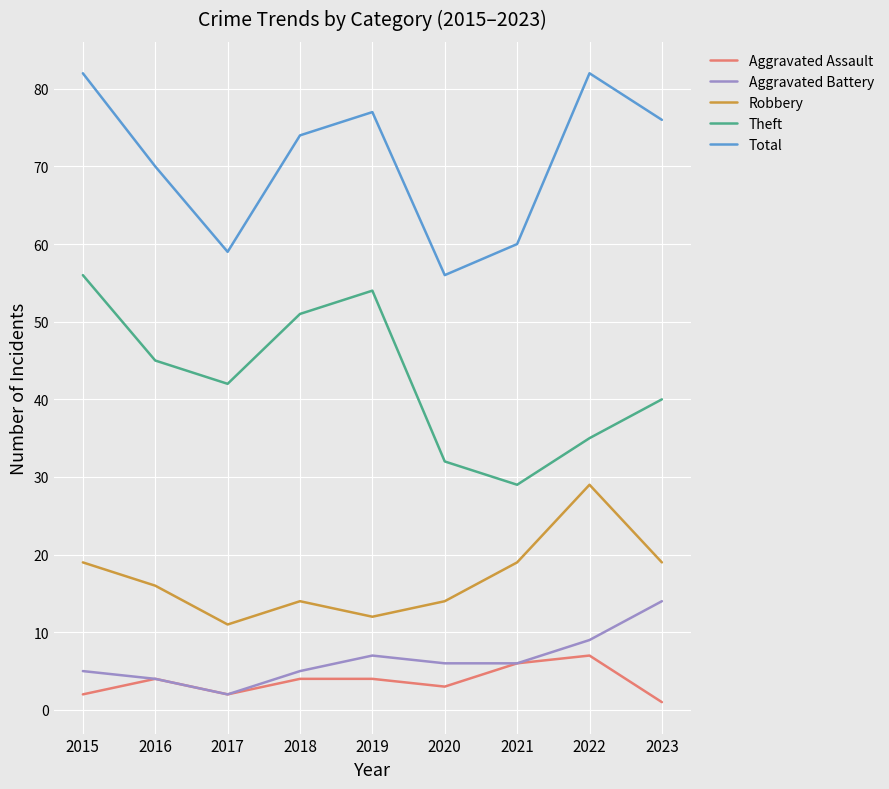

Reading right to left, list all the values displayed in this chart.

Aggravated Assault: 2023=1	2022=7	2021=6	2020=3	2019=4	2018=4	2017=2	2016=4	2015=2
Aggravated Battery: 2023=14	2022=9	2021=6	2020=6	2019=7	2018=5	2017=2	2016=4	2015=5
Robbery: 2023=19	2022=29	2021=19	2020=14	2019=12	2018=14	2017=11	2016=16	2015=19
Theft: 2023=40	2022=35	2021=29	2020=32	2019=54	2018=51	2017=42	2016=45	2015=56
Total: 2023=76	2022=82	2021=60	2020=56	2019=77	2018=74	2017=59	2016=70	2015=82